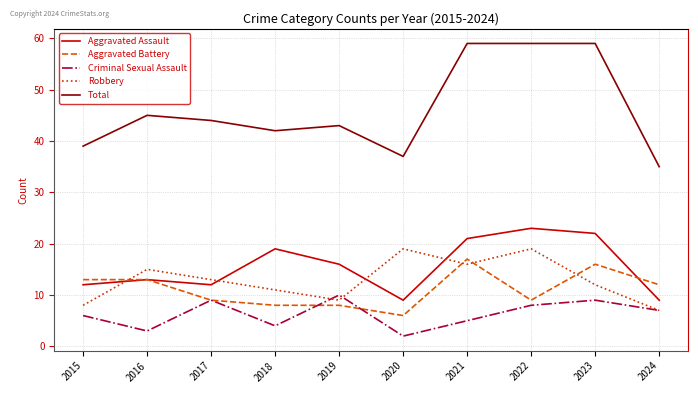

How many intersections are there between Robbery and Aggravated Battery?

4